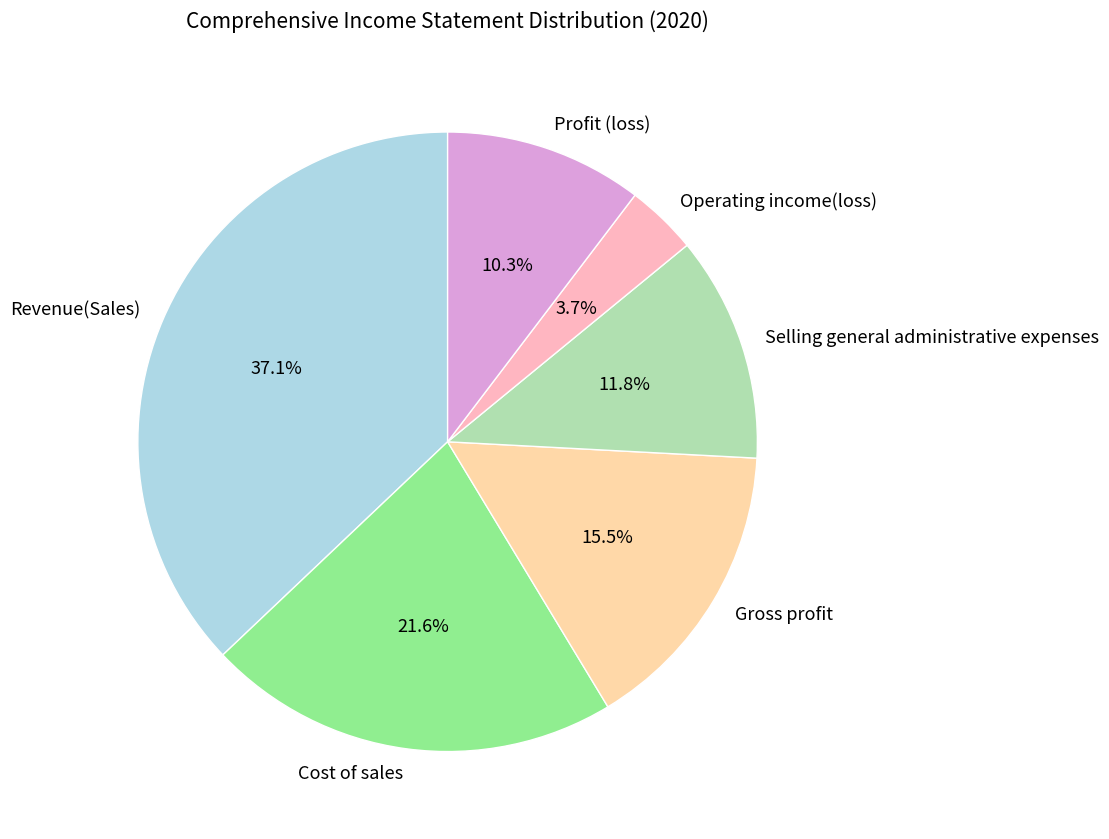

Which slice is the smallest?

Operating income(loss)